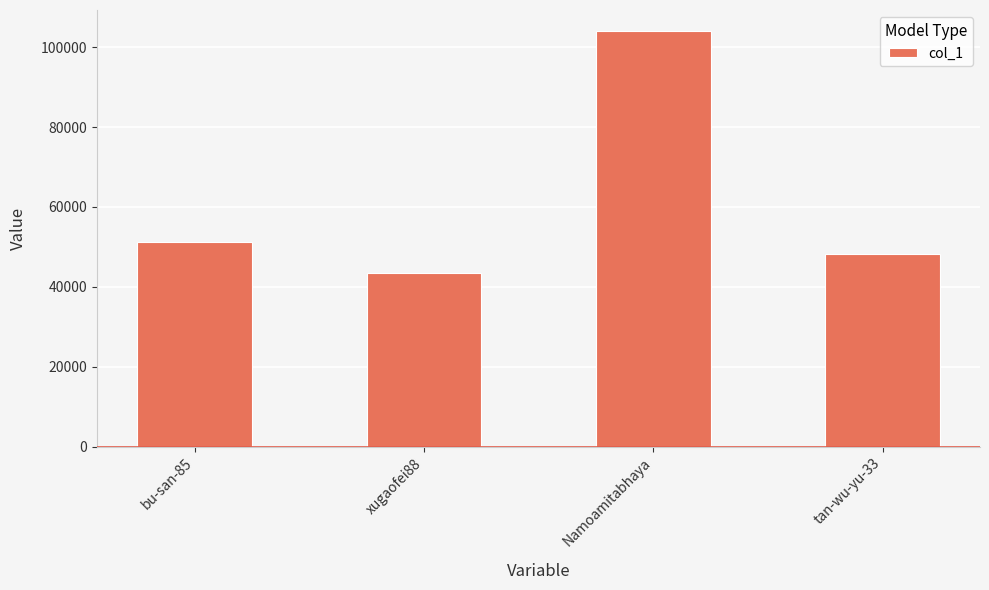

How many bars are there in total?

4